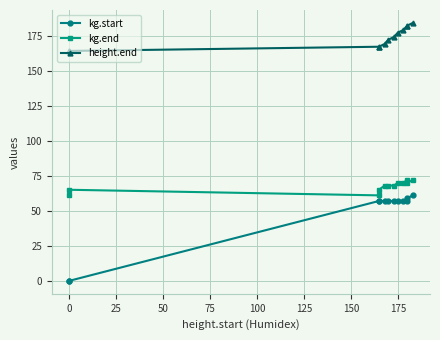

How many data points does each series have?

12